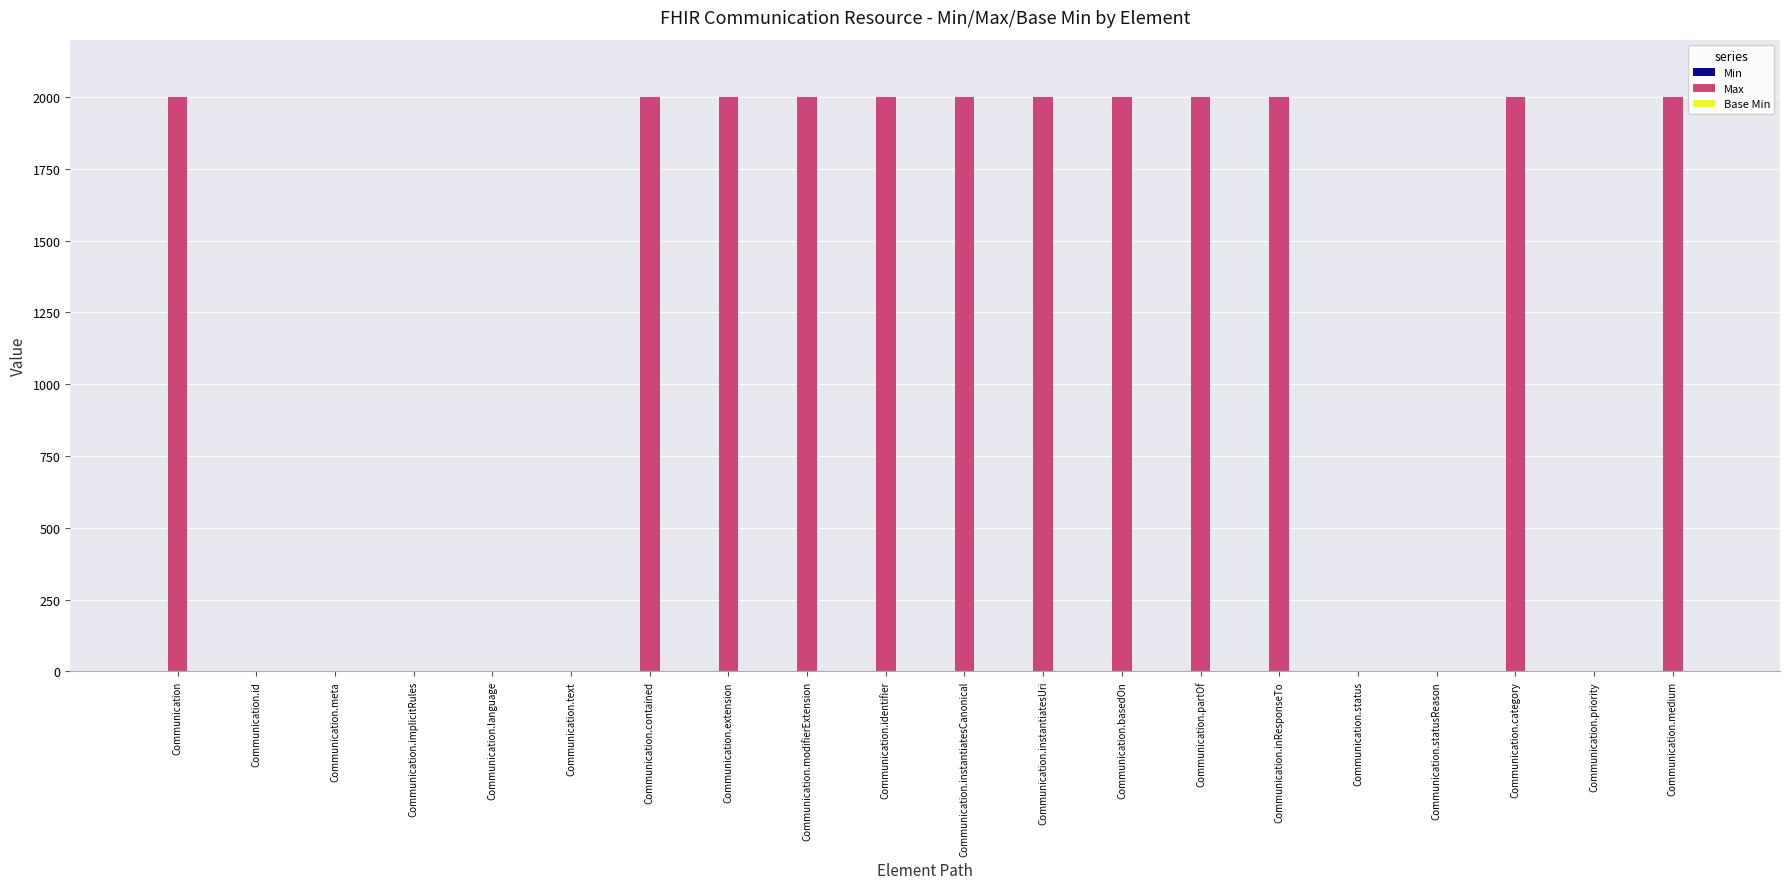

What is the total value across all series at Communication.priority?

2